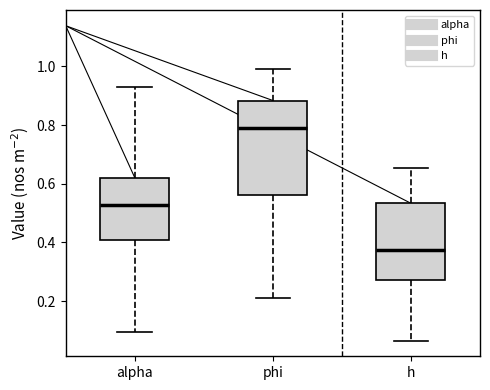

Reading left to right, read every box against the y-axis: the position of its median line, the range the box covers, and the ends of its whiskers. The values are not printed on the chart, so give them approximately, as read against the axis.

alpha: median 0.52, box 0.40 to 0.62, whiskers 0.10 to 0.94
phi: median 0.78, box 0.56 to 0.88, whiskers 0.20 to 0.98
h: median 0.38, box 0.28 to 0.54, whiskers 0.06 to 0.66